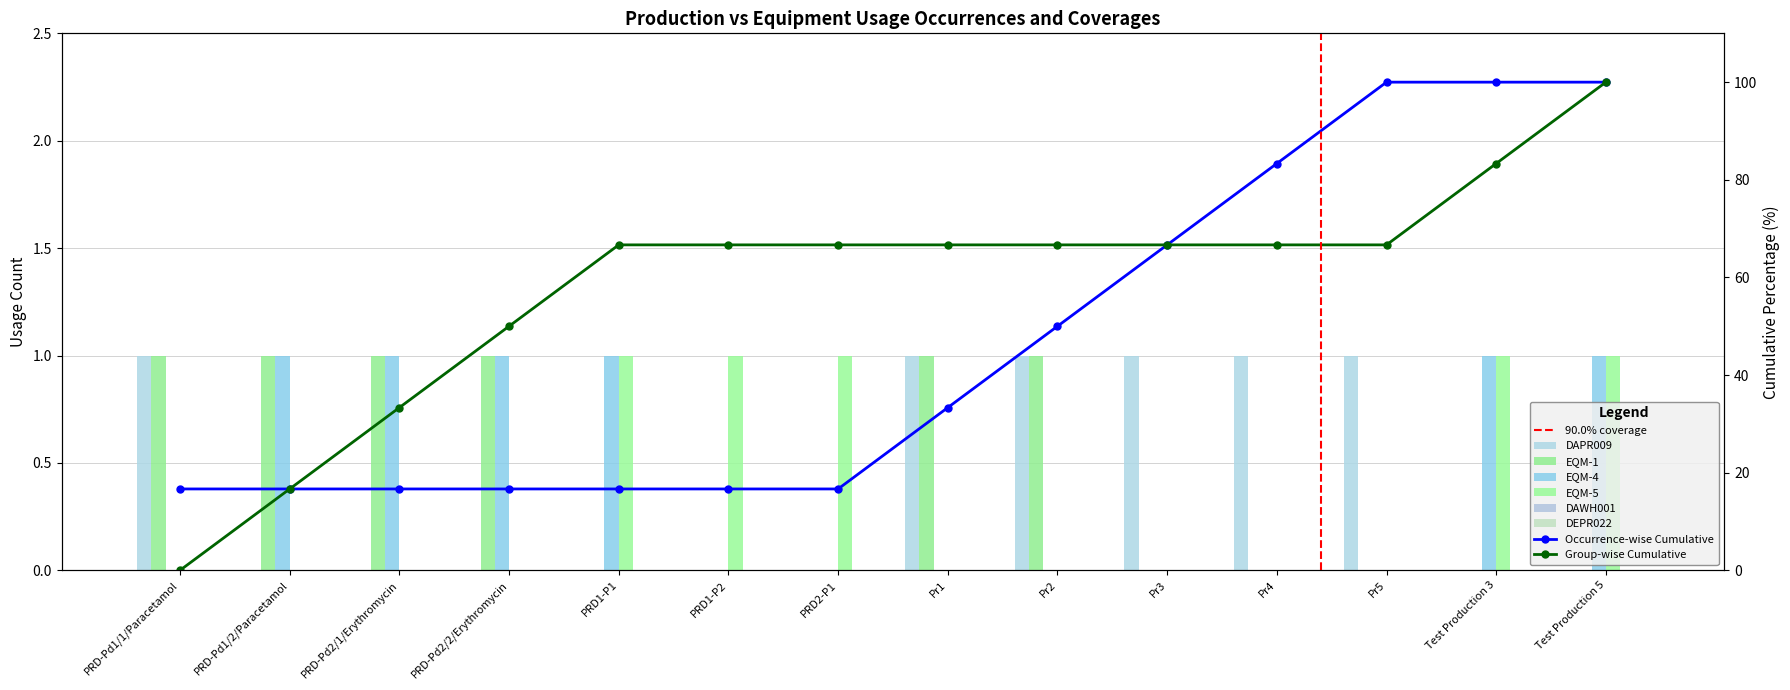

Which series has the largest total across all categories?

DAPR009